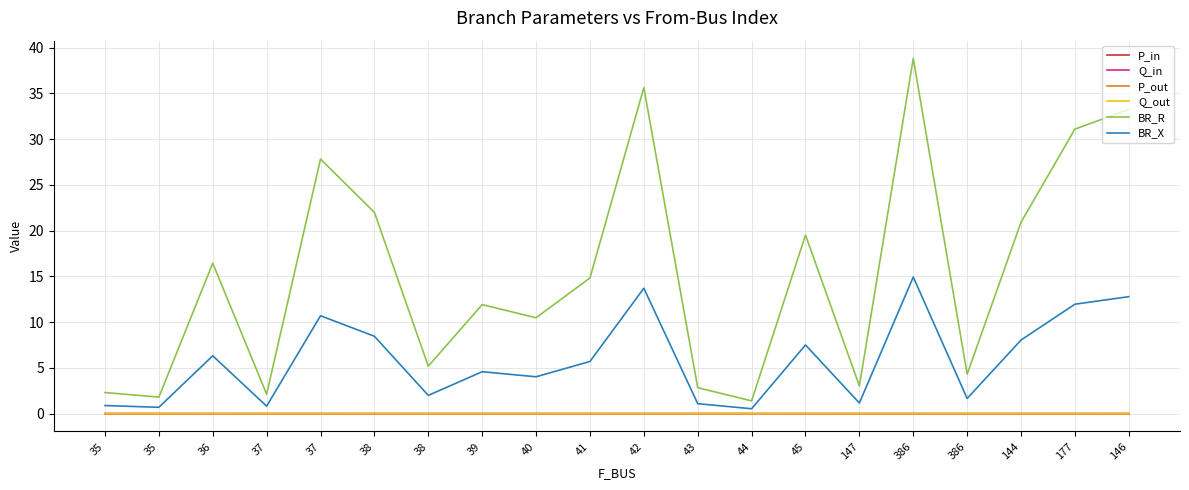

Which series has the largest range (max minus min)?

BR_R